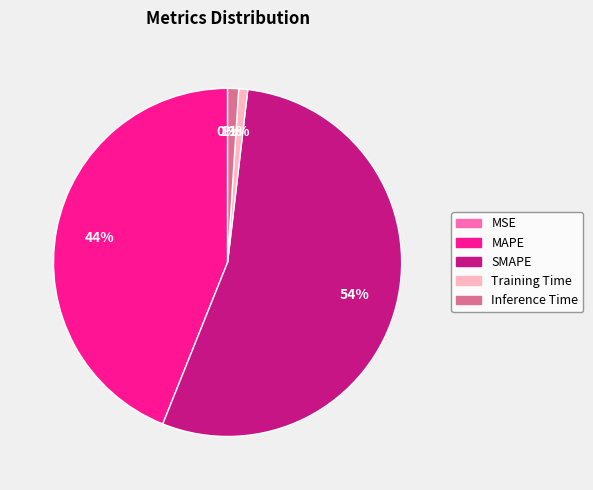

What is the change in value from MSE to Training Time?

+0.7